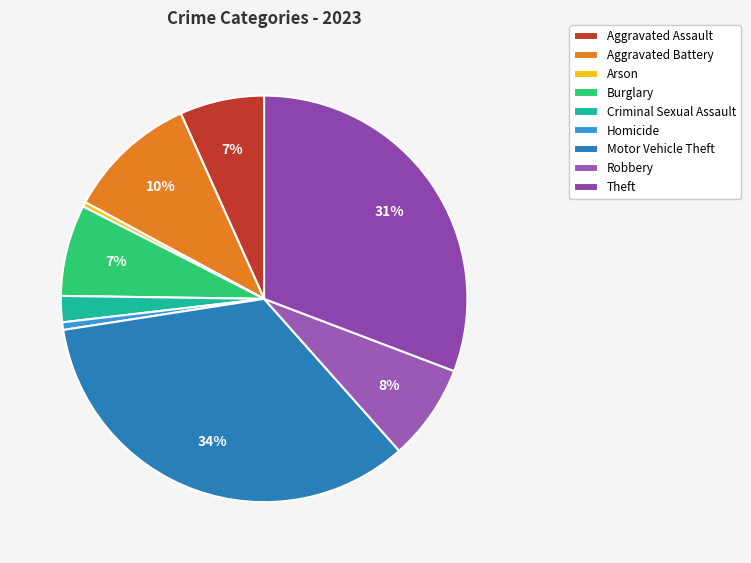

What is the smallest slice in the pie chart?

Arson